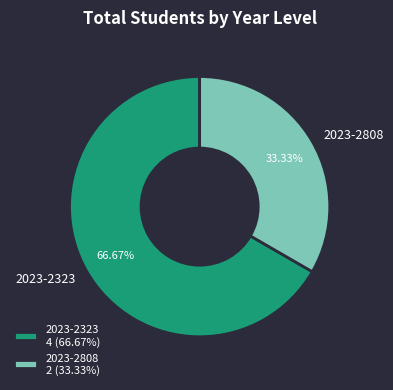

Does any single category account for the majority?

Yes